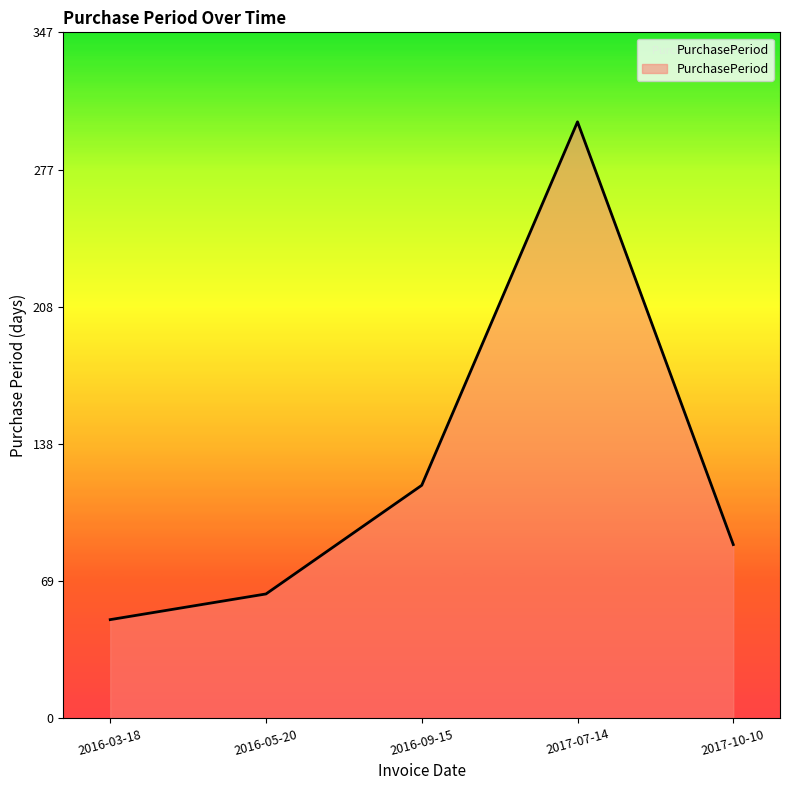

At which label does the data first exceed 88?

2016-09-15